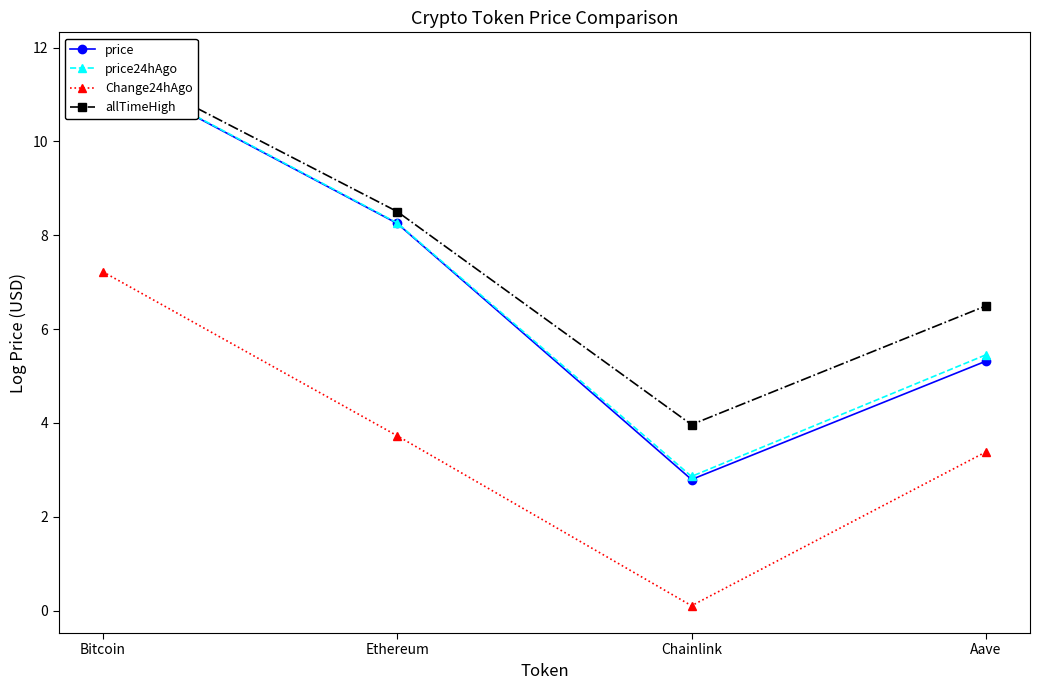

What are all the series names shown in the legend?

price, price24hAgo, Change24hAgo, allTimeHigh